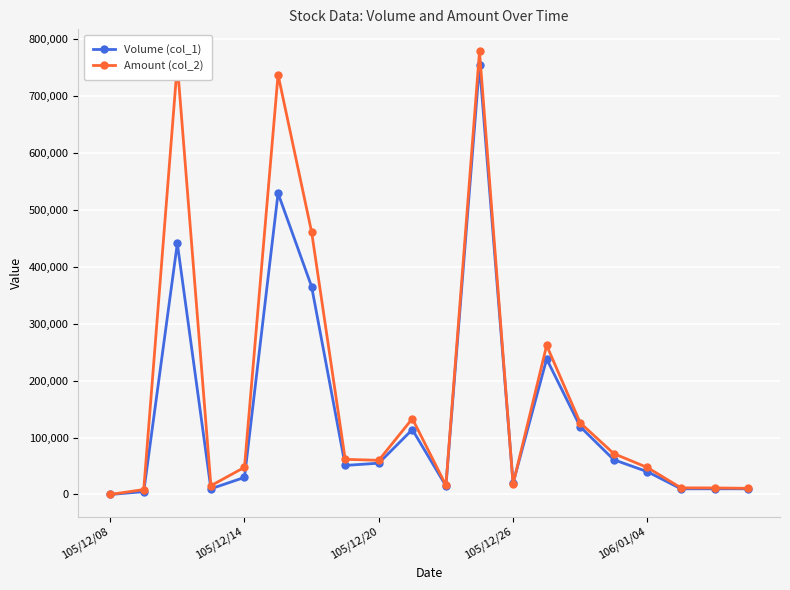

Which series has the largest range (max minus min)?

Amount (col_2)